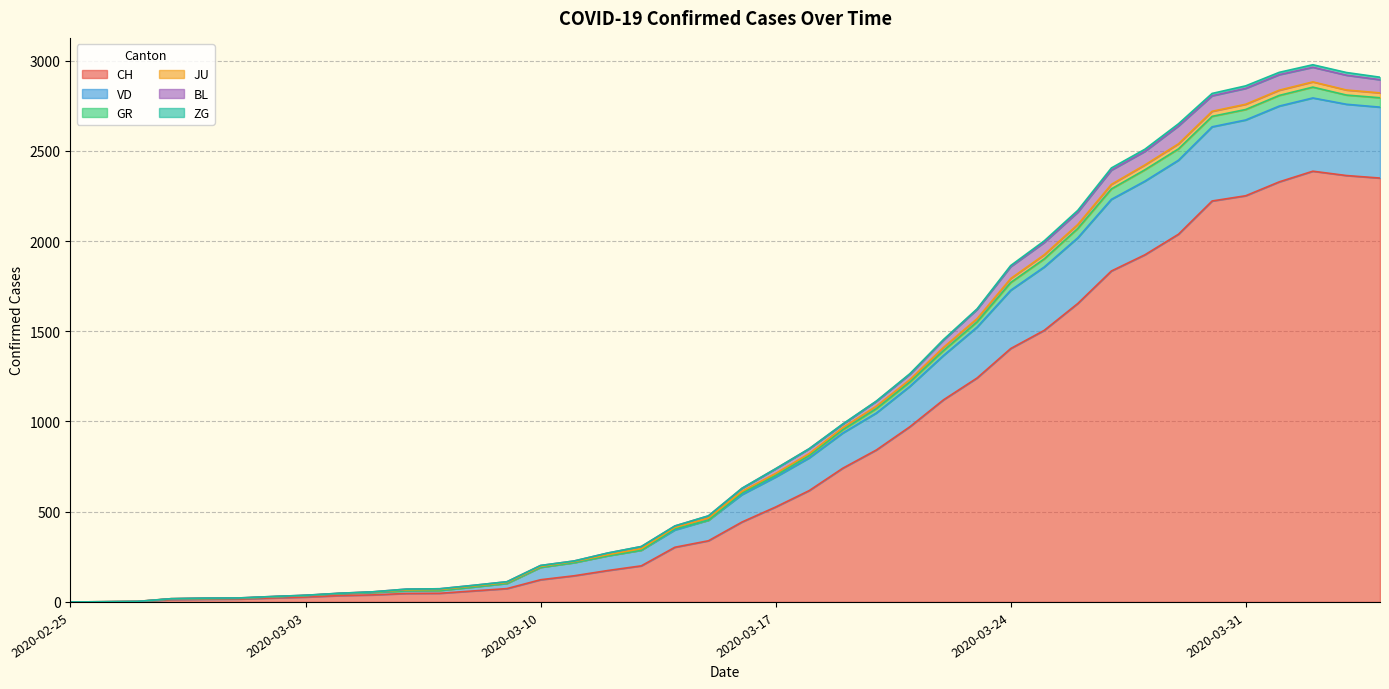

What is the approximate value of BL at 2020-02-28, to the nearest 10?

20